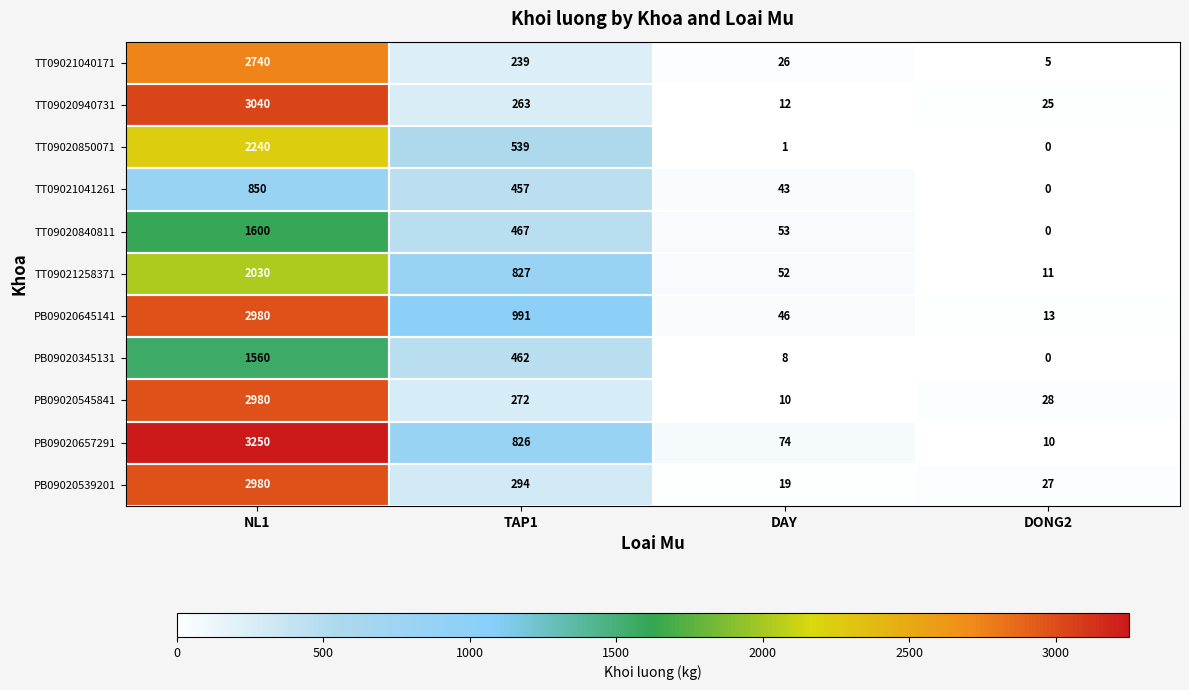

At which category does the chart reach its peak across all series?

NL1